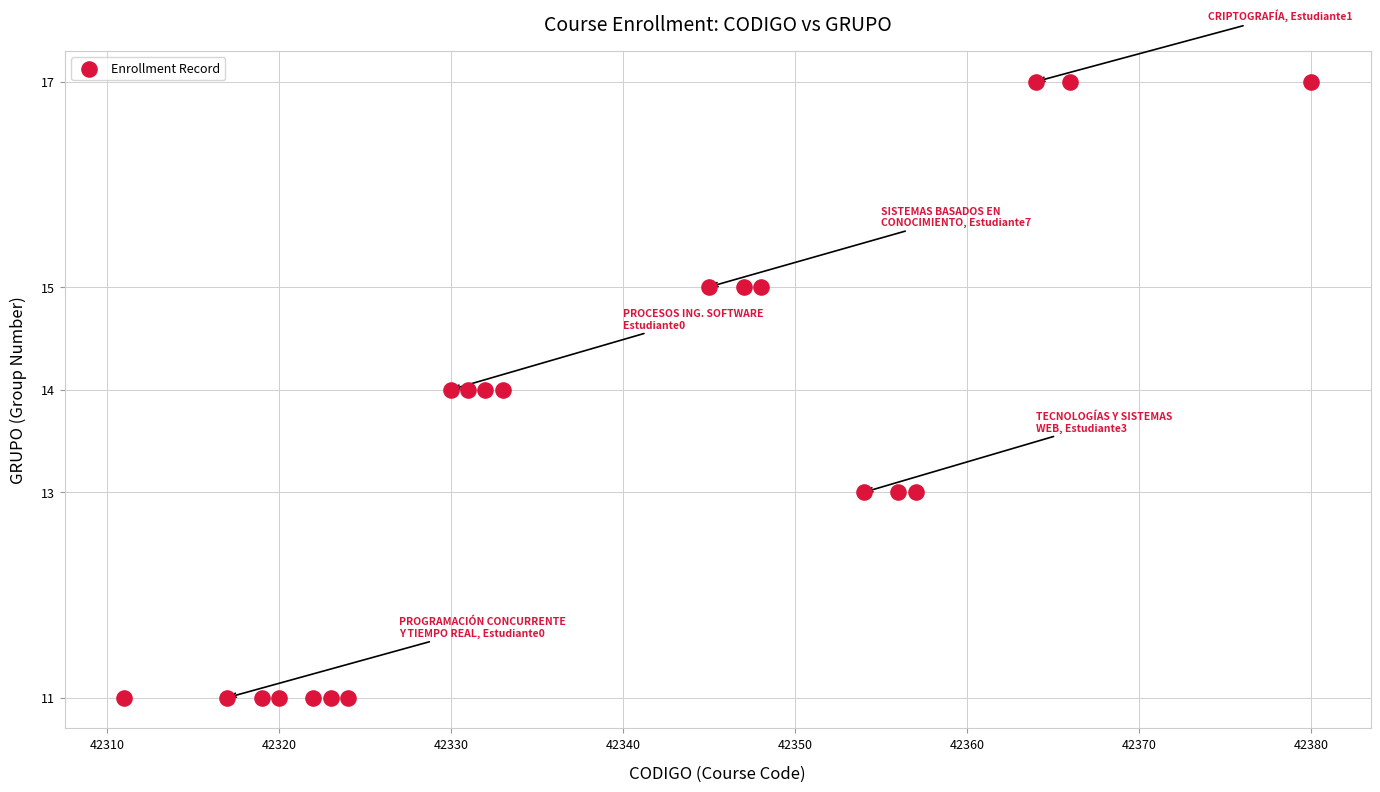

What is the range of X values (max minus min)?

69